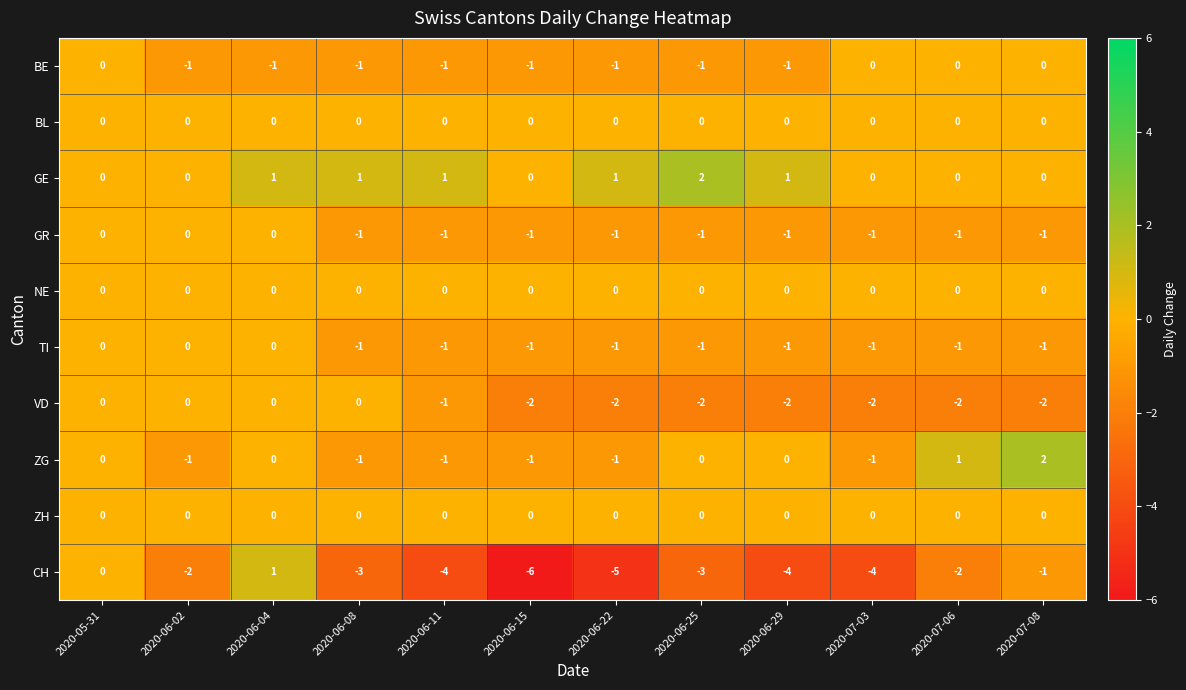

Count the number of categories in the chart.

12